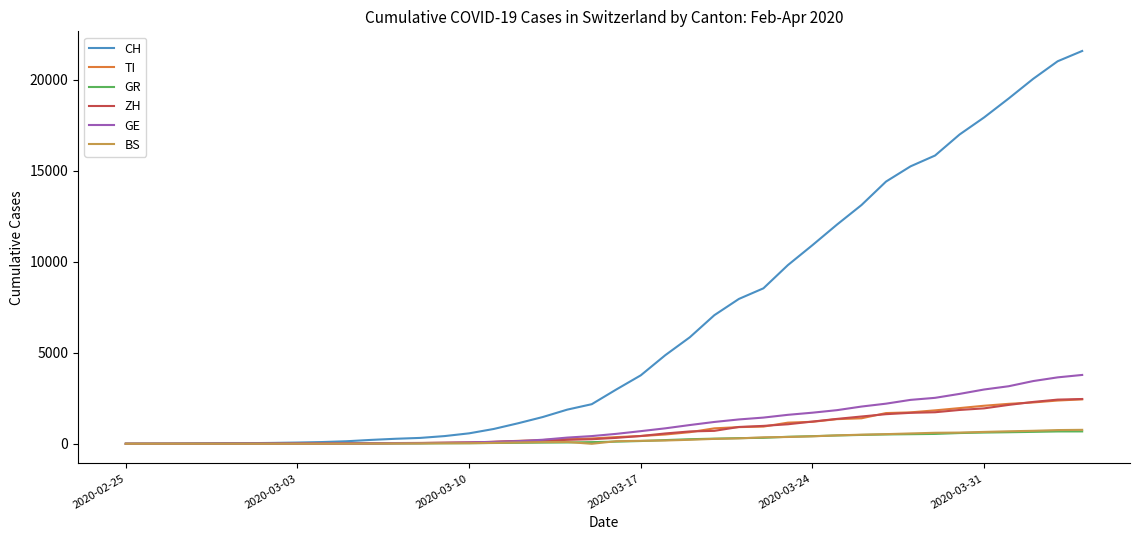

Which series has the largest total across all categories?

CH